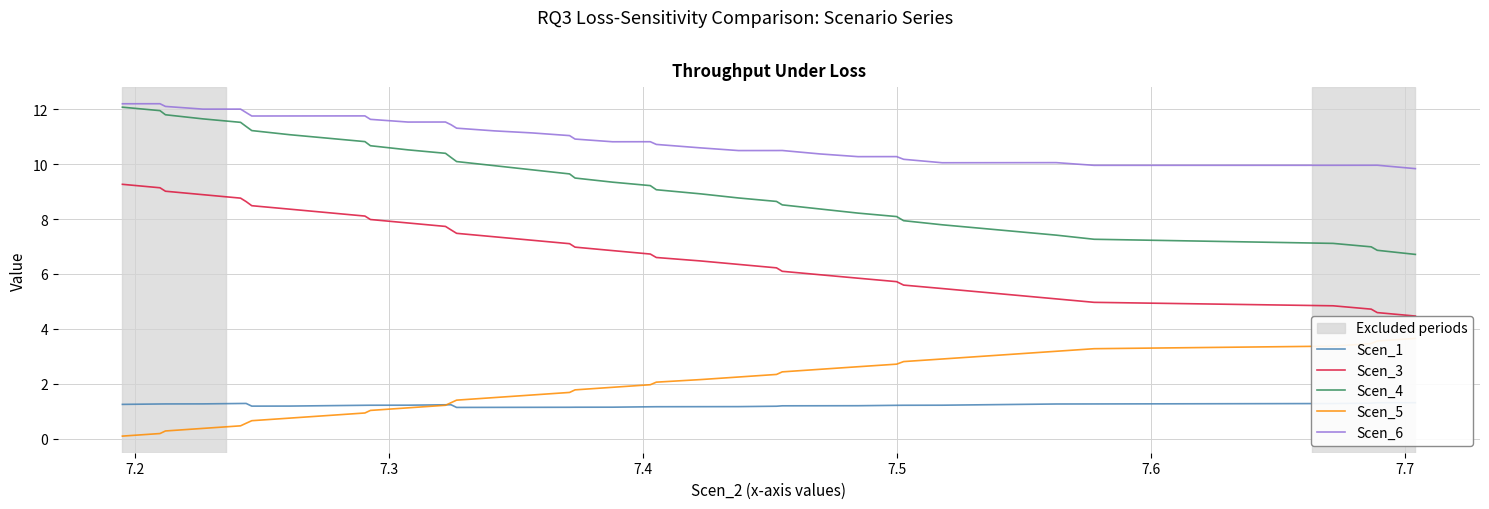

What is the highest value of the Scen_6 series?

12.2